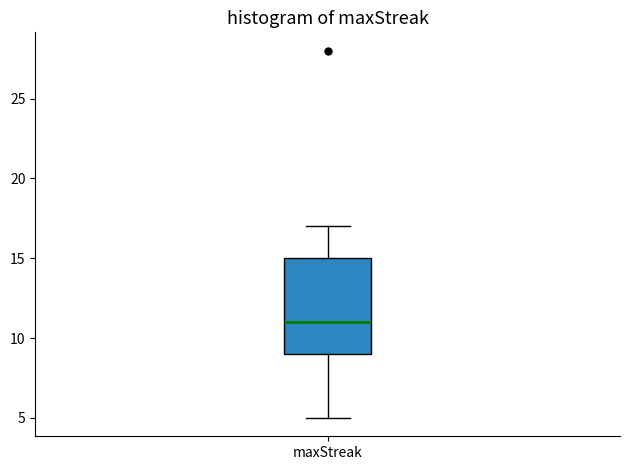

Transcribe this box plot: give where the median line is, the range the box spans, and where the two whiskers end, as read against the y-axis. The values are not printed on the chart, so give them approximately, as read against the axis.

median 11, box 9 to 15, whiskers 5 to 17